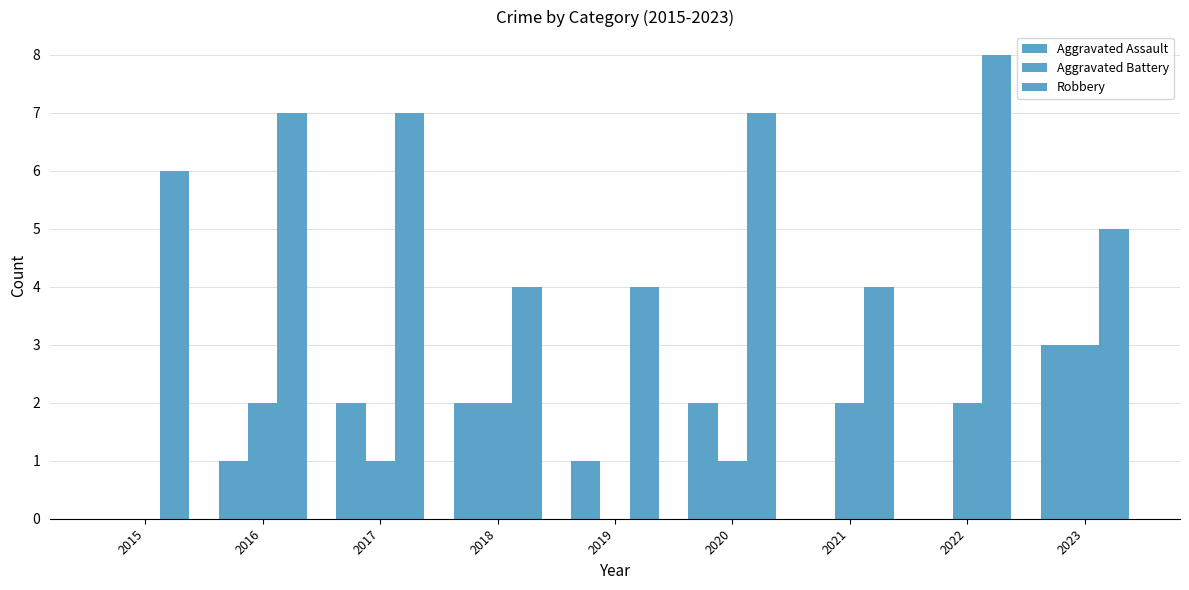

What is the difference between the second highest and second lowest values in the Robbery series?

3